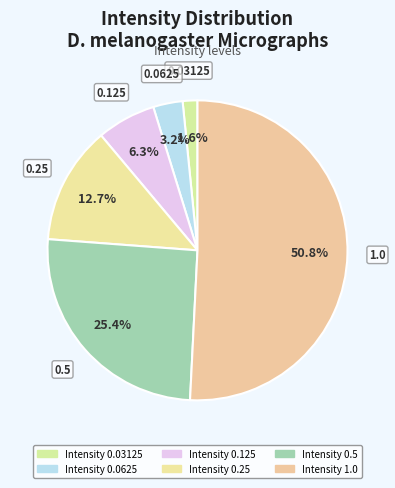

Does any single category account for the majority?

Yes